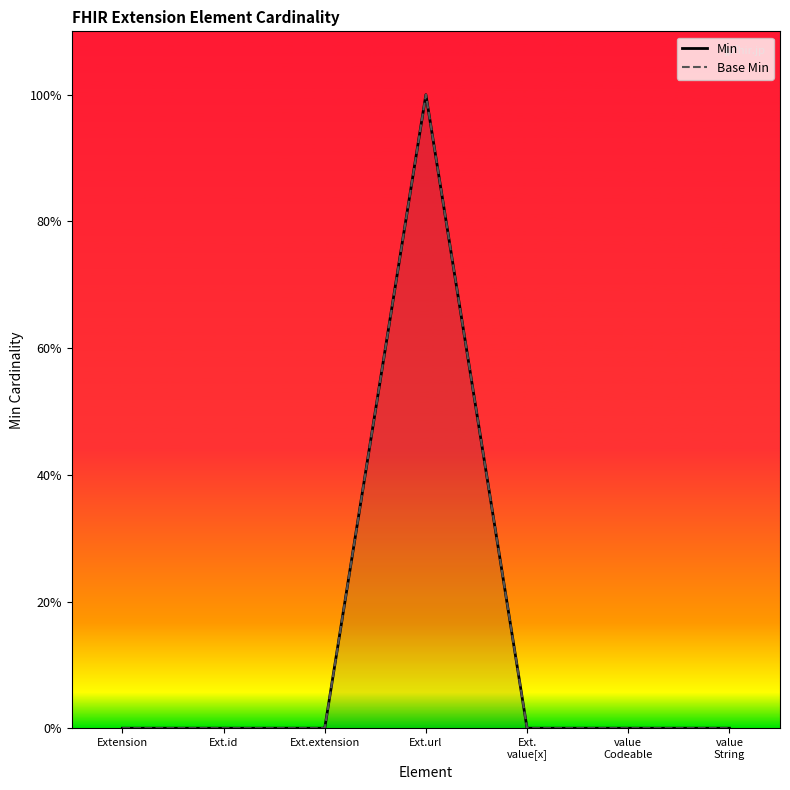

Between Extension and Ext.url, which is larger?

Ext.url